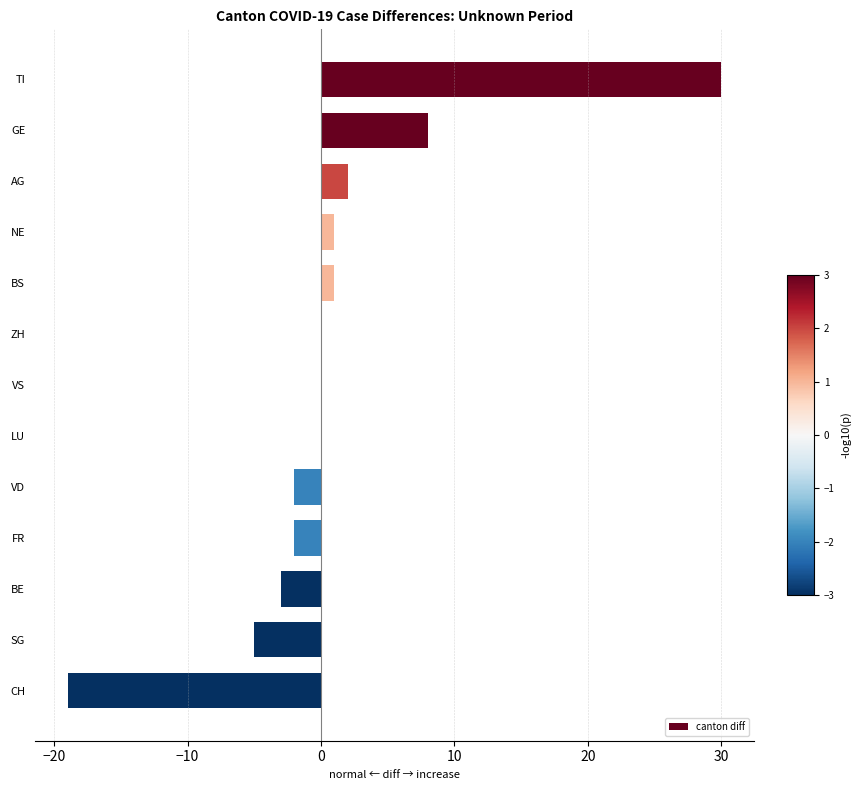

What is the sum of the values at CH and BE?

-22